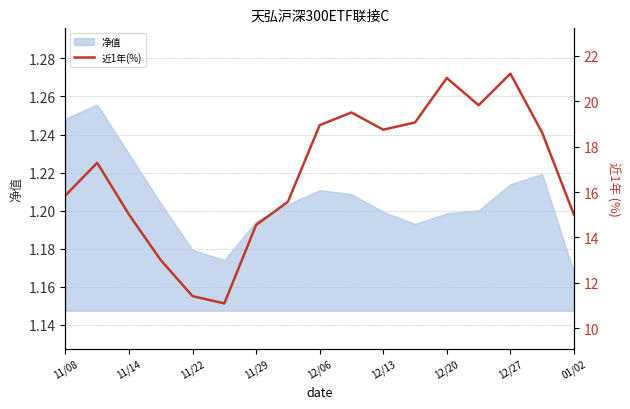

At which label is 净值 closest to 1?

01/02